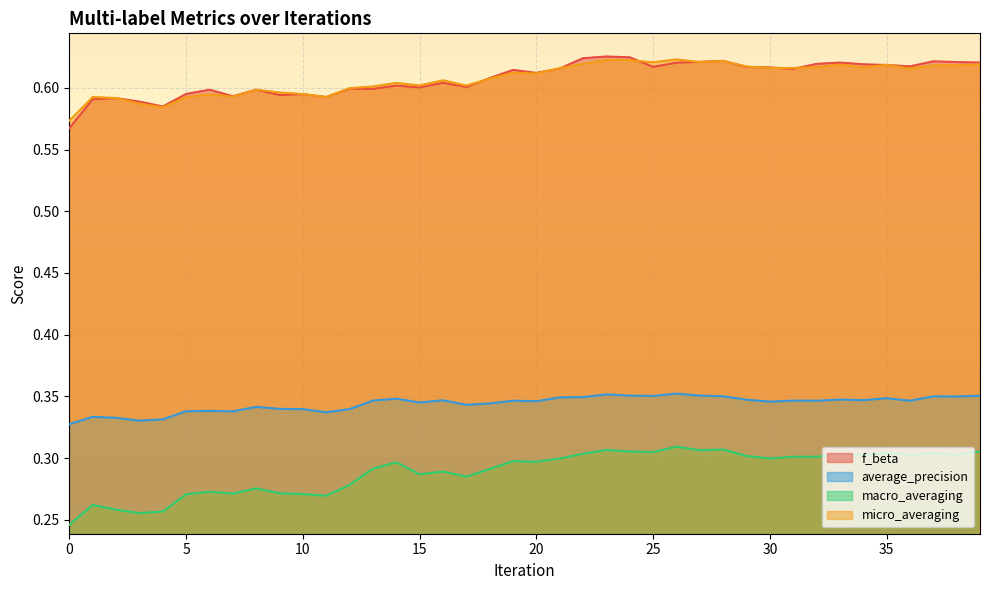

Where is the first local maximum for average_precision?

1